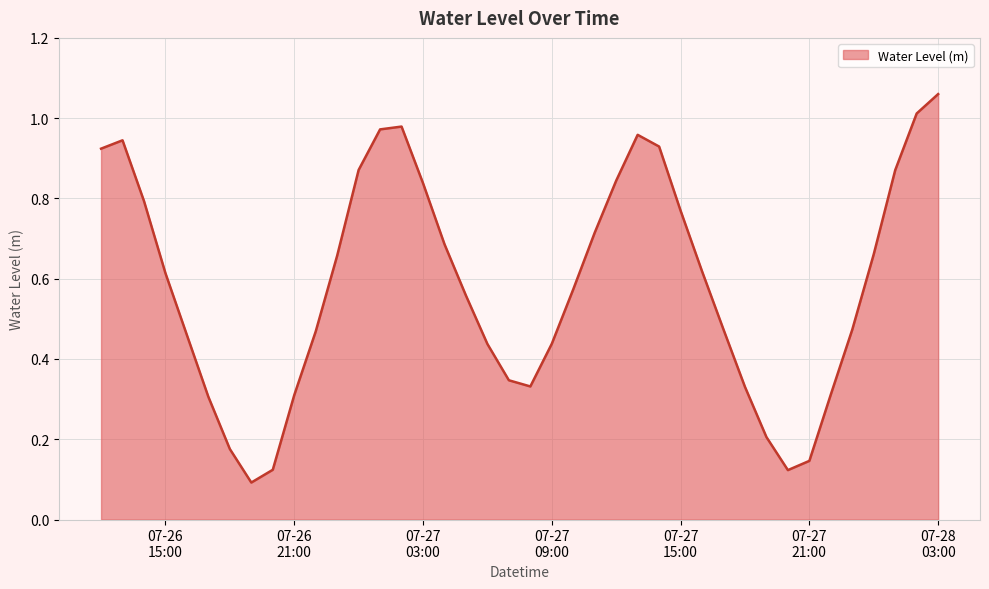

How many points are higher than both their immediate neighbors (excluding endpoints)?

3